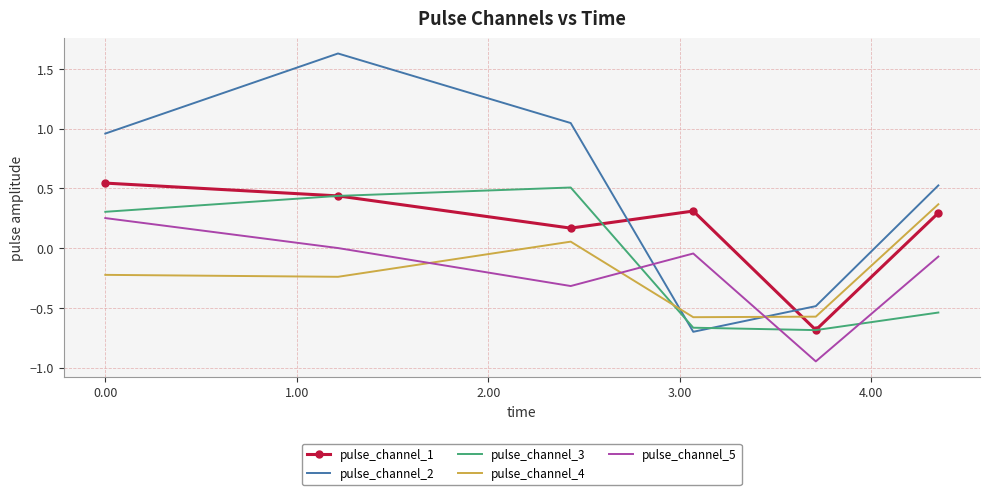

How many values in the pulse_channel_3 series are below 0?

3